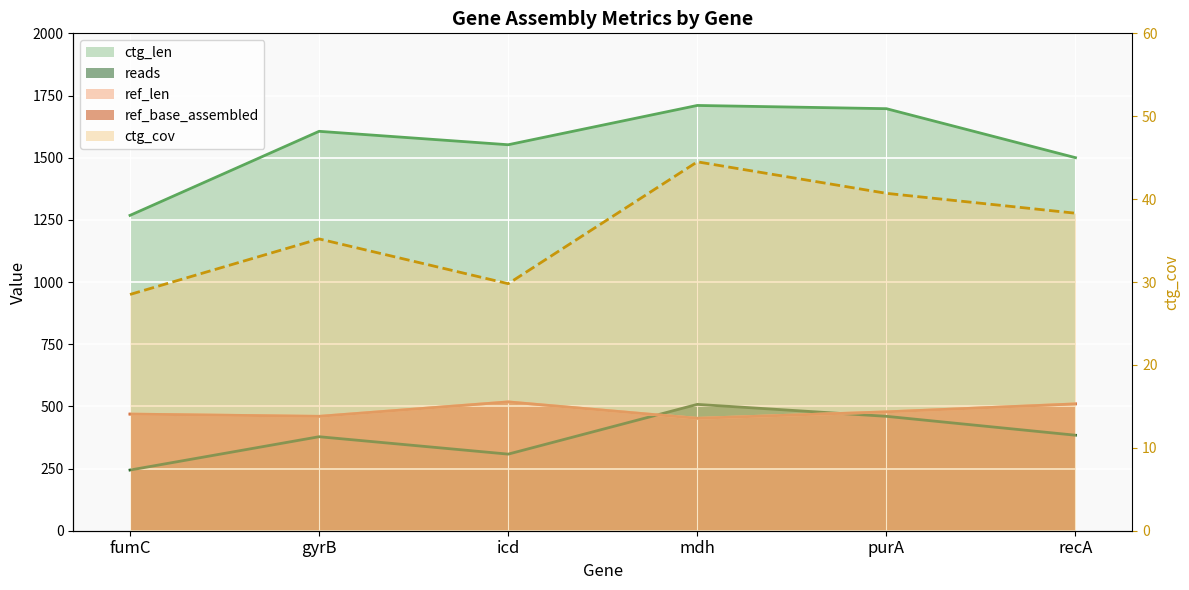

List the labels in order of ref_base_assembled value, smallest first.

mdh, gyrB, fumC, purA, recA, icd